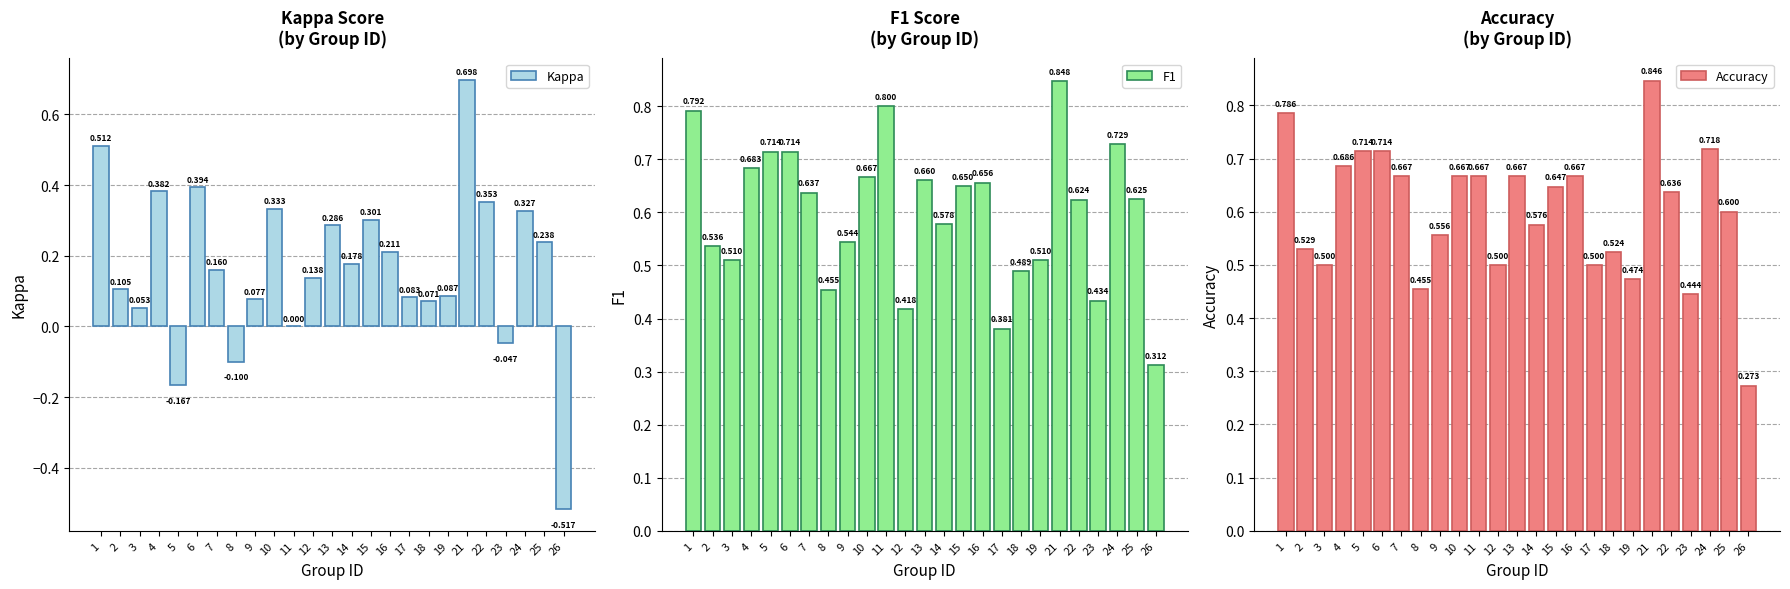

Reading right to left, what are all the values shown in this chart?

Kappa: -0.5	0.2	0.3	-0.0	0.4	0.7	0.1	0.1	0.1	0.2	0.3	0.2	0.3	0.1	0.0	0.3	0.1	-0.1	0.2	0.4	-0.2	0.4	0.1	0.1	0.5
F1: 0.3	0.6	0.7	0.4	0.6	0.8	0.5	0.5	0.4	0.7	0.6	0.6	0.7	0.4	0.8	0.7	0.5	0.5	0.6	0.7	0.7	0.7	0.5	0.5	0.8
Accuracy: 0.3	0.6	0.7	0.4	0.6	0.8	0.5	0.5	0.5	0.7	0.6	0.6	0.7	0.5	0.7	0.7	0.6	0.5	0.7	0.7	0.7	0.7	0.5	0.5	0.8